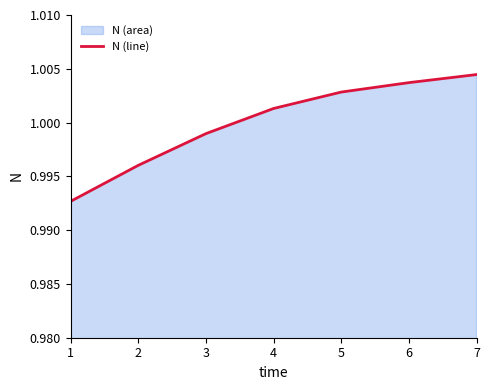

Reading left to right, what are all the values shown in this chart?

1.0	1.0	1.0	1.0	1.0	1.0	1.0